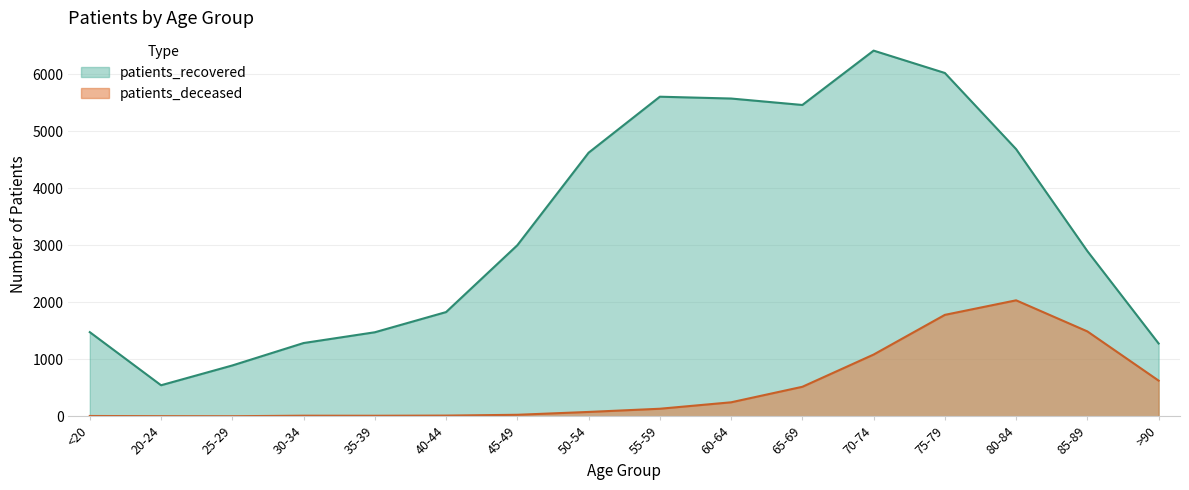

What is the total value across all series at 35-39?

1484